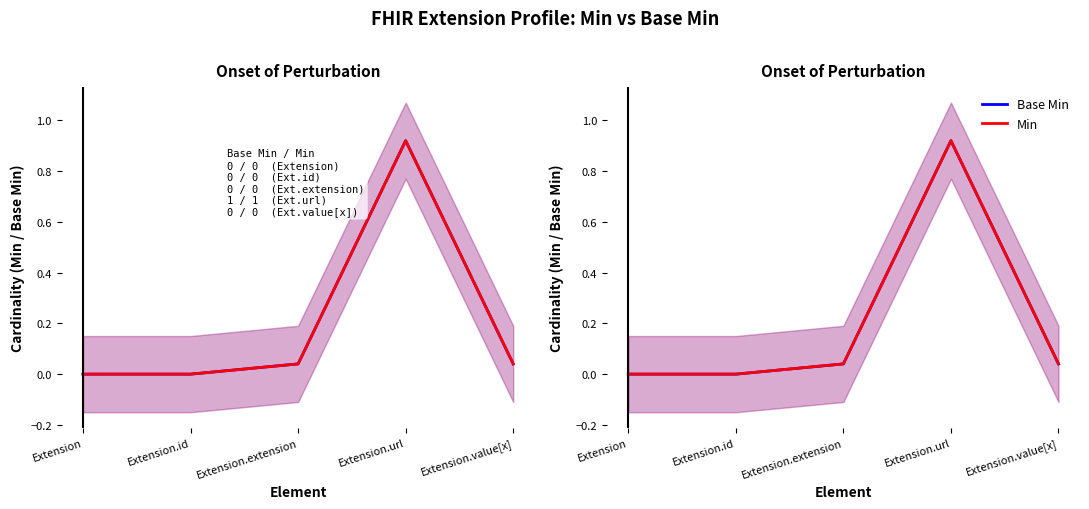

What is the difference between the Base Min values at Extension.url and Extension.value[x]?

0.9